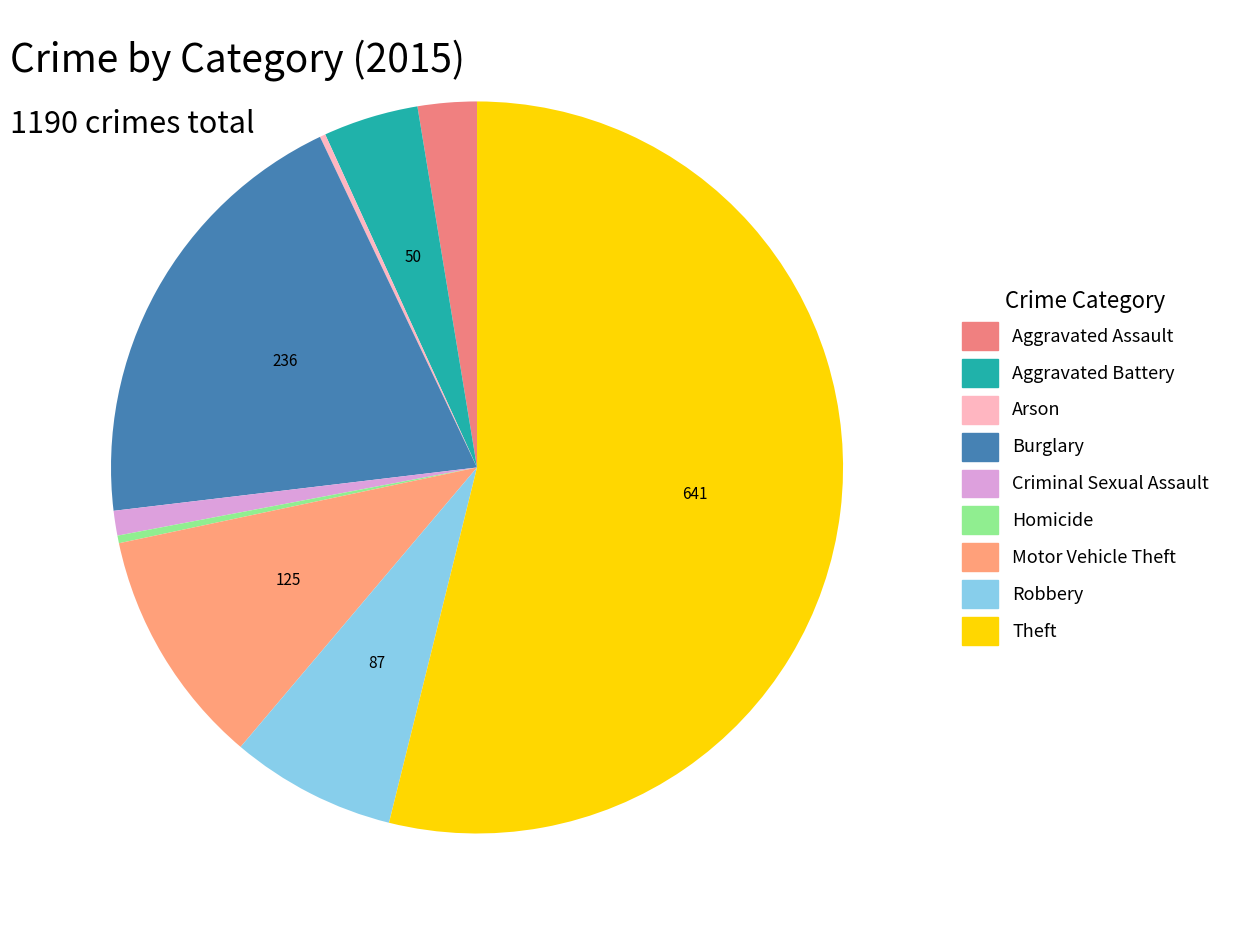

True or false: Aggravated Assault accounts for 3% of the total.

True